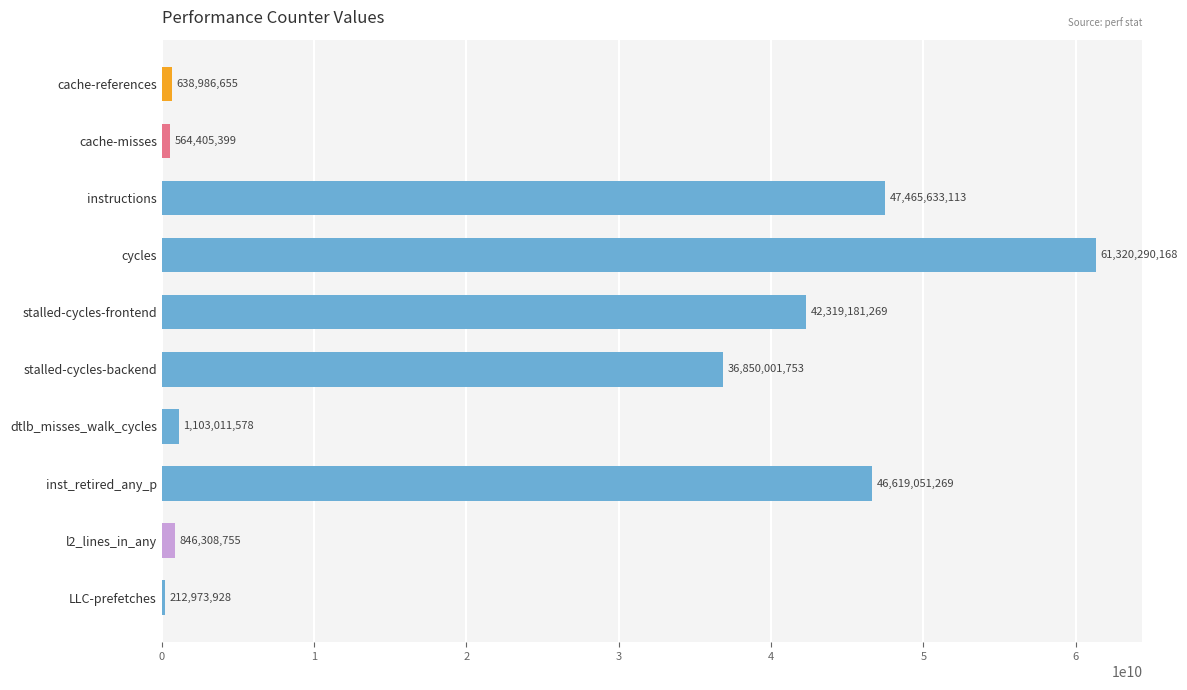

The value at cache-references is 638986655. True or false?

True